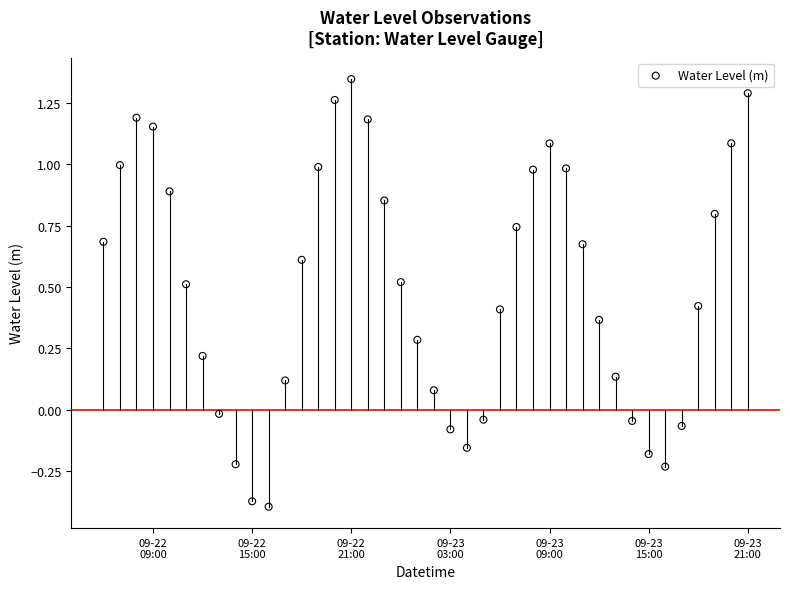

What is the range of Y values (max minus min)?

1.7